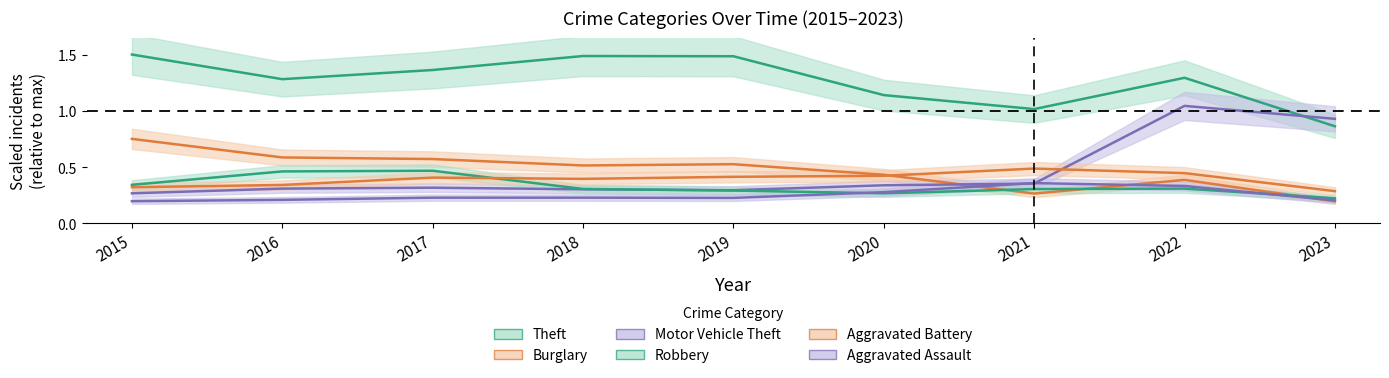

Does the chart display data point markers on the line(s)?

No